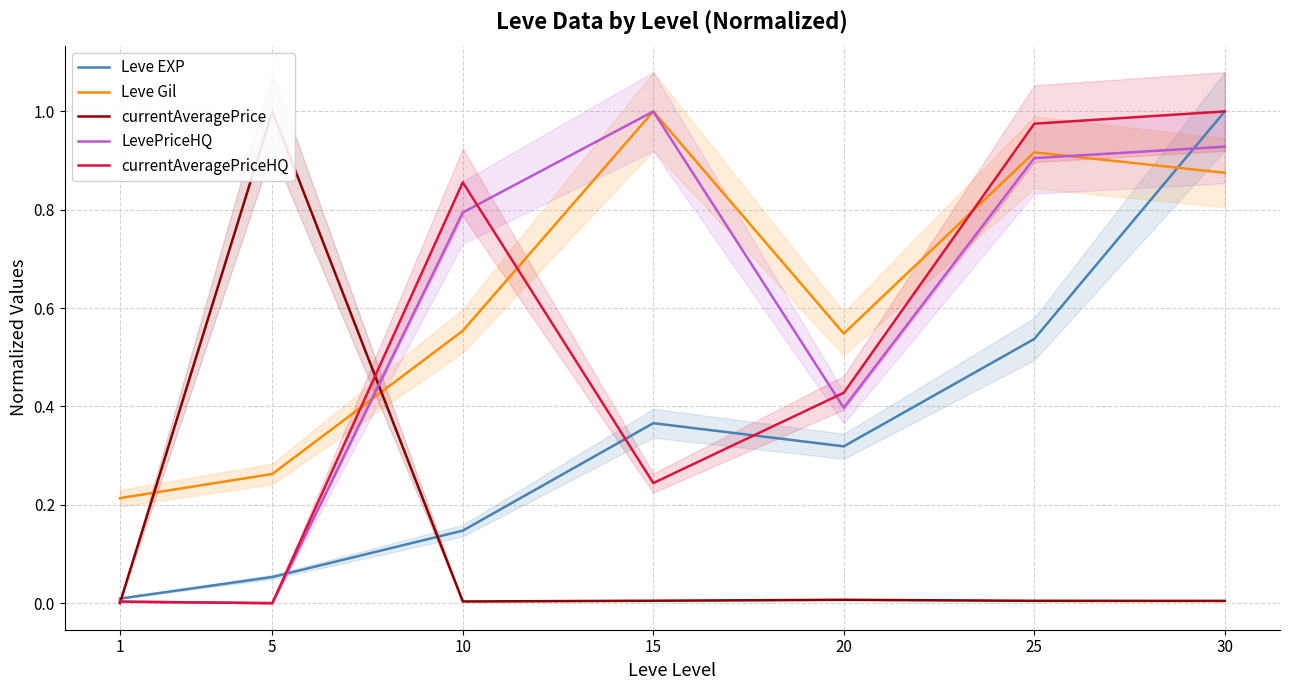

How many data points in LevePriceHQ are above 0?

6